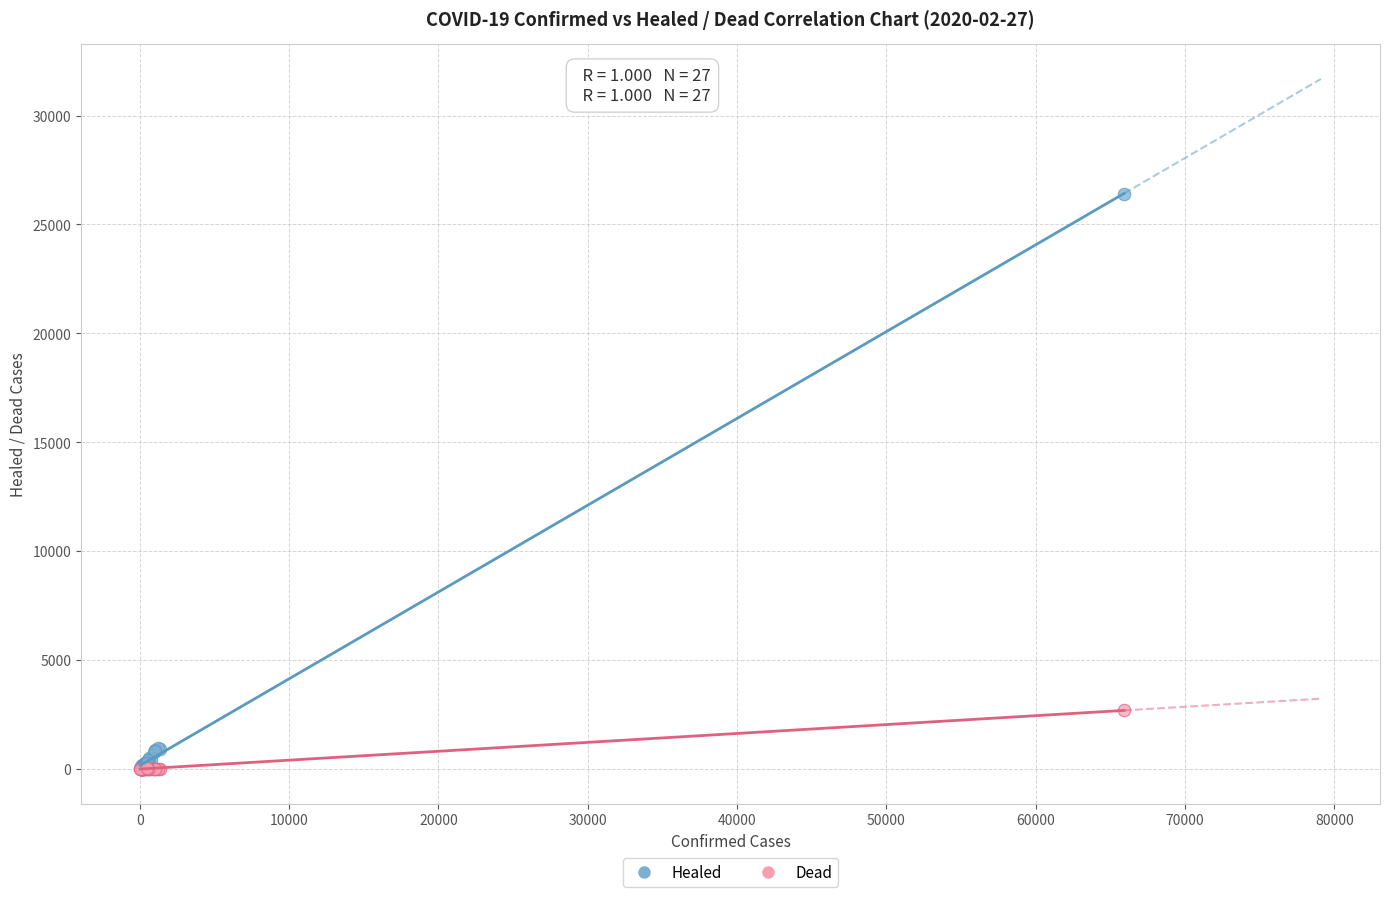

In the Healed series, what Y value is closest to 13210?

943